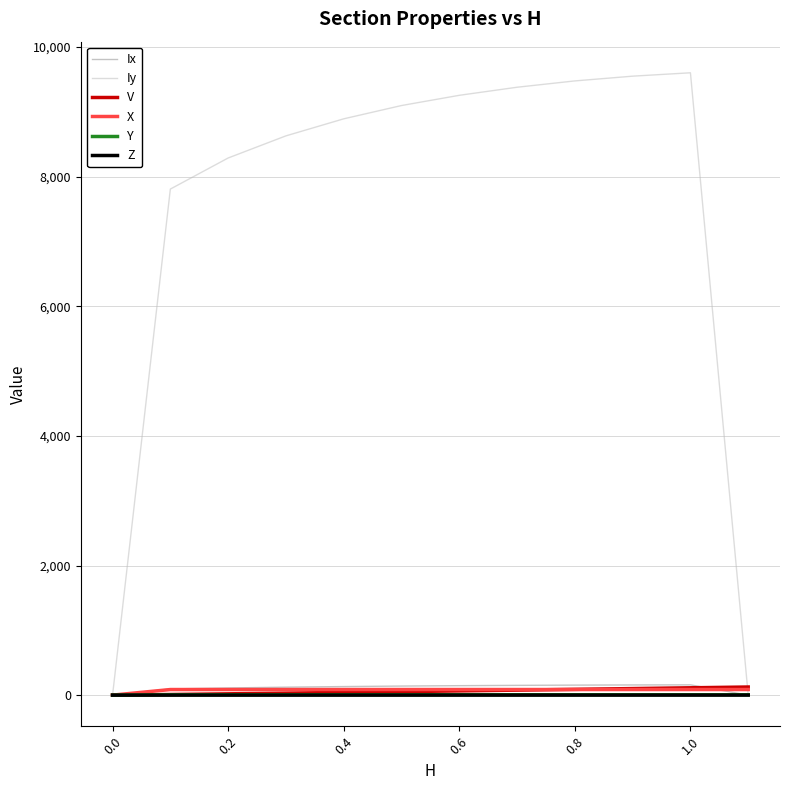

Which series has the widest spread of values?

Iy